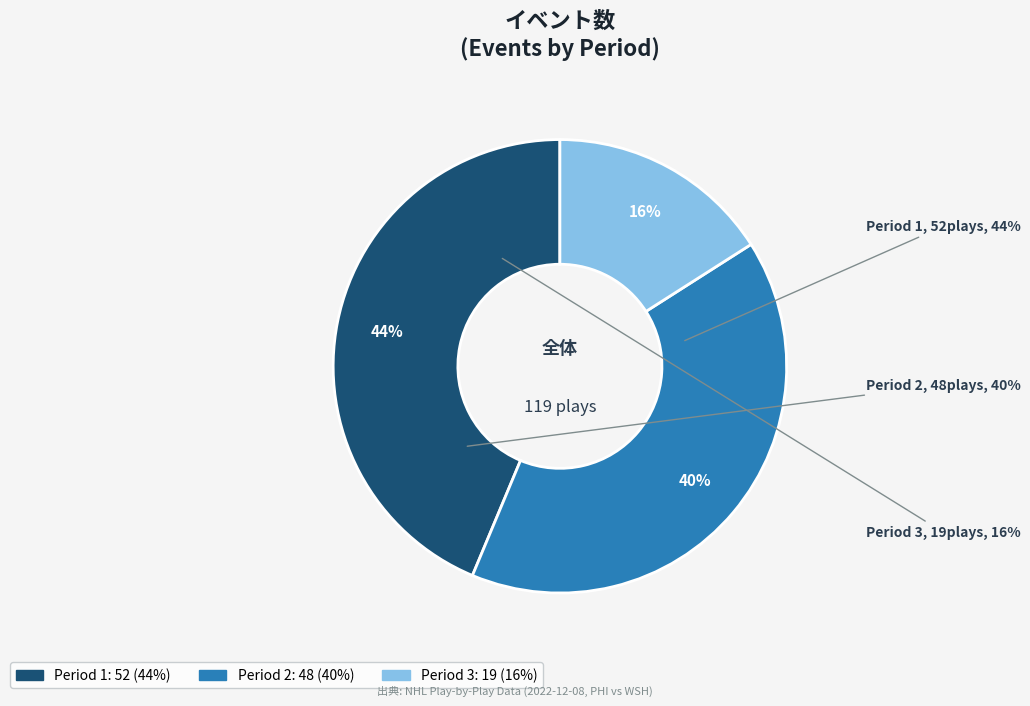

What is the change in value from Period 2 to Period 3?

-29